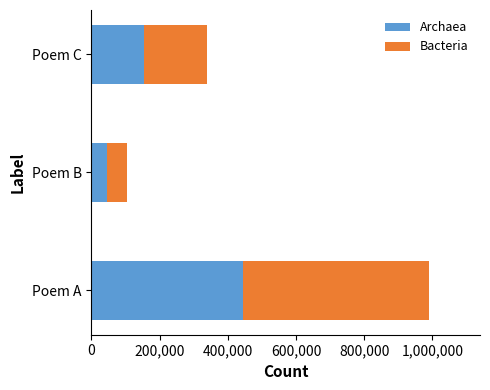

List the labels in order of Archaea value, largest first.

Poem A, Poem C, Poem B